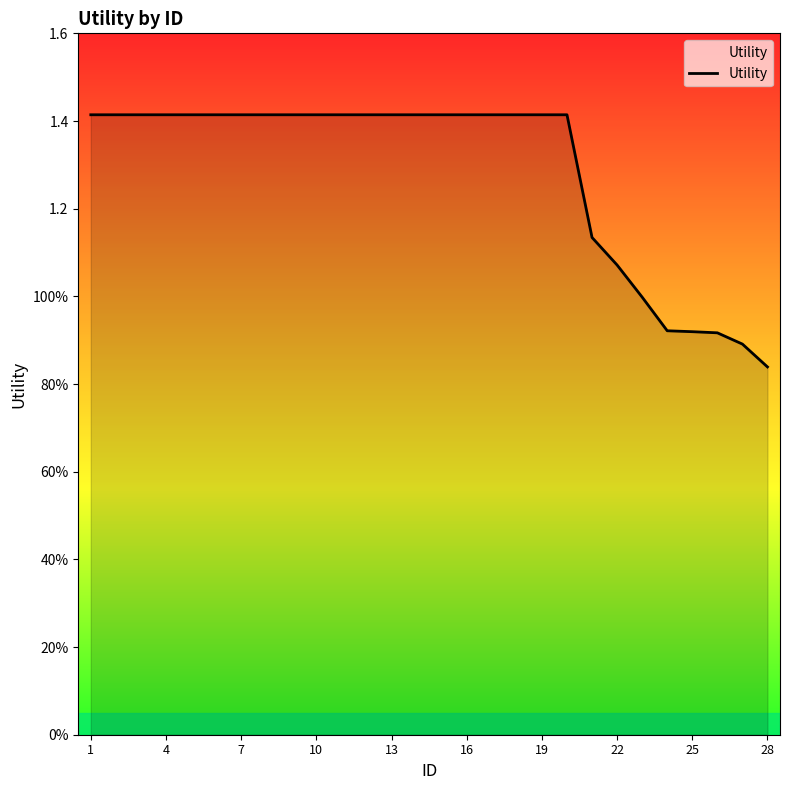

Does the chart have visible grid lines?

No